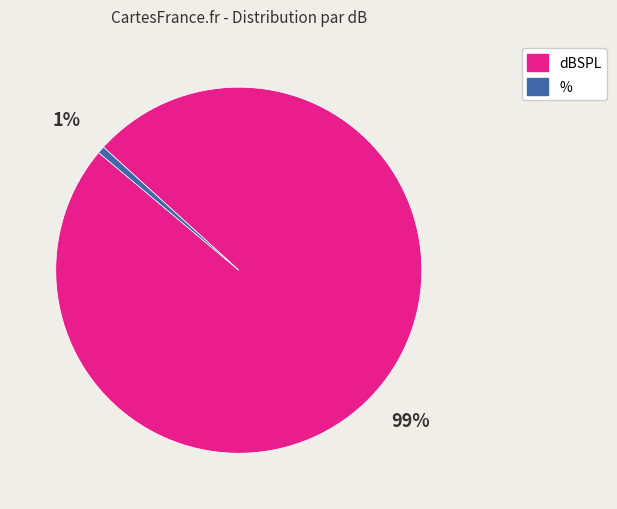

Is there any slice that represents more than half of the pie?

Yes